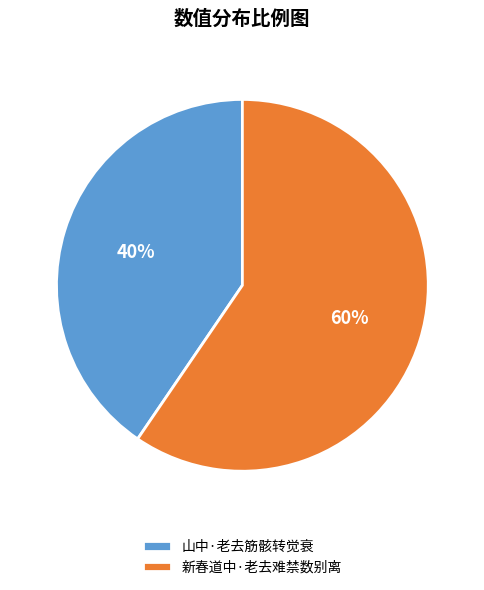

Do 新春道中·老去难禁数别离 and 山中·老去筋骸转觉衰 together represent more than half of the pie?

Yes